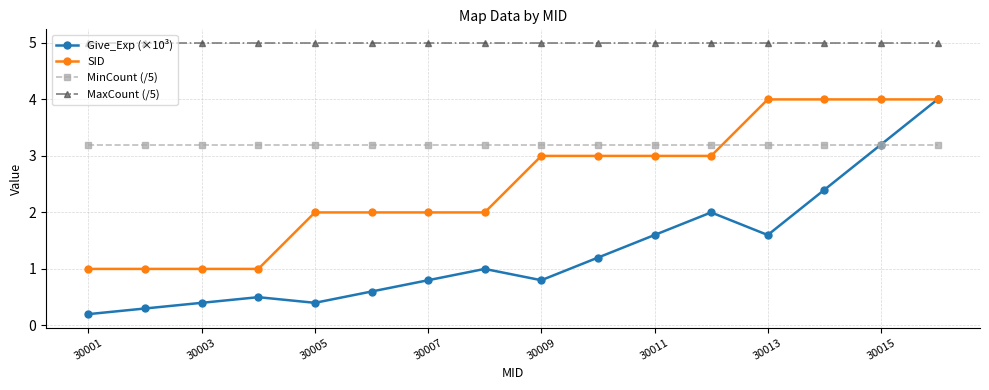

Count the number of categories in the chart.

16